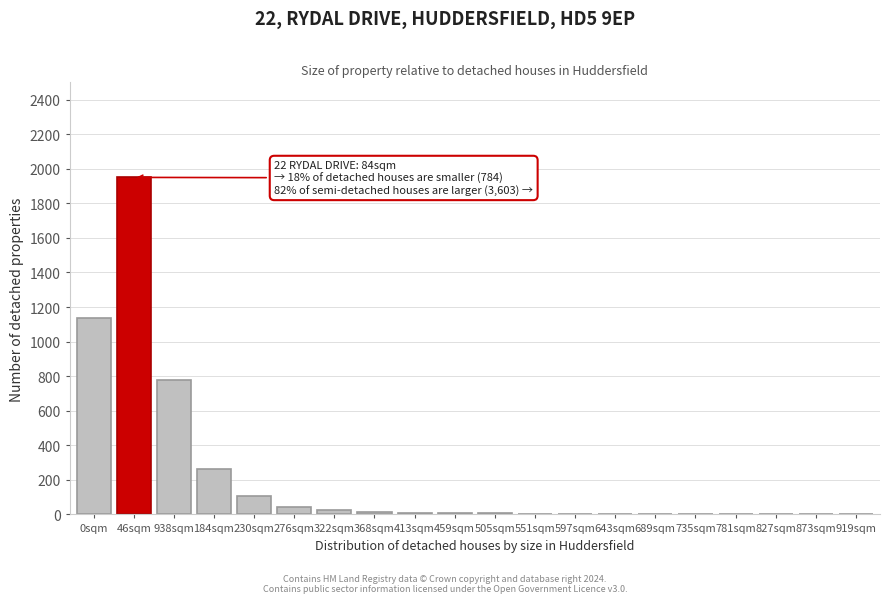

What is the sum of all values?

4366